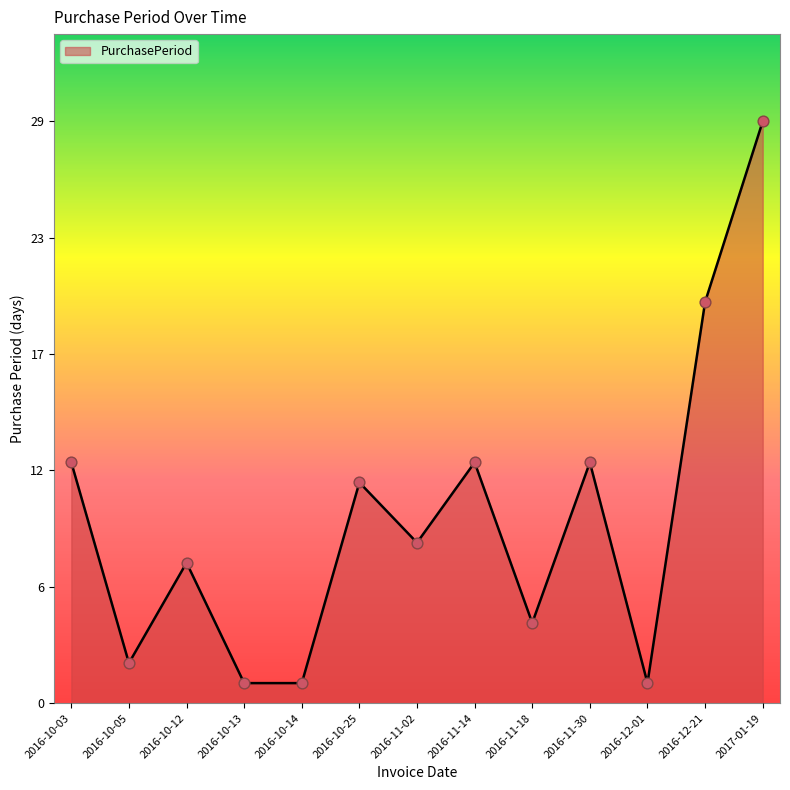

What is the ratio of the value at 2016-10-14 to the value at 2016-10-05?

0.5